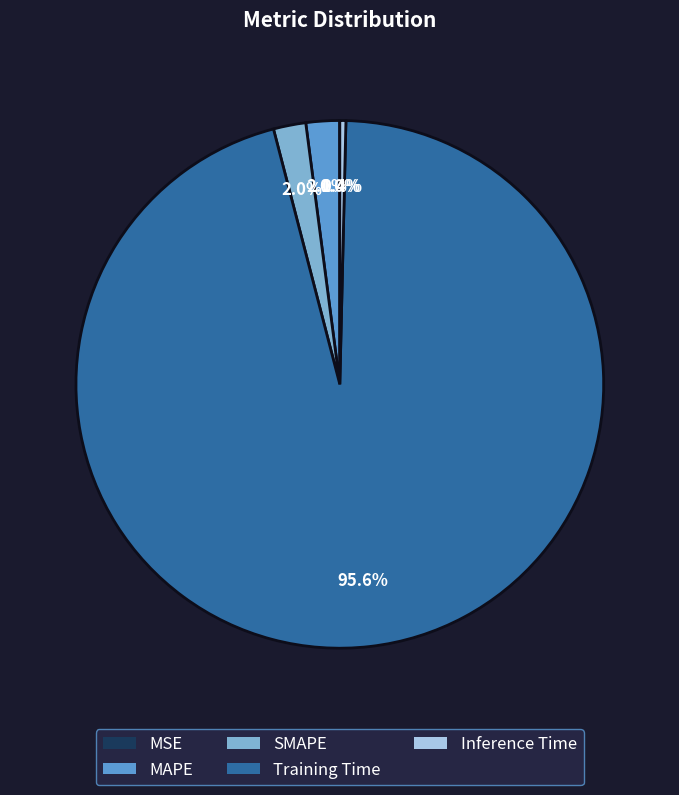

Between Inference Time and SMAPE, which is larger?

SMAPE